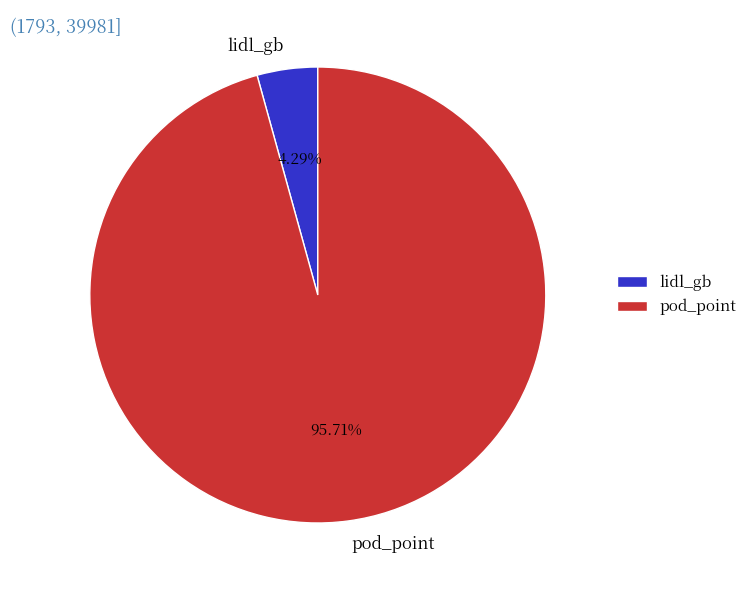

To the nearest percent, what portion does lidl_gb represent?

4%